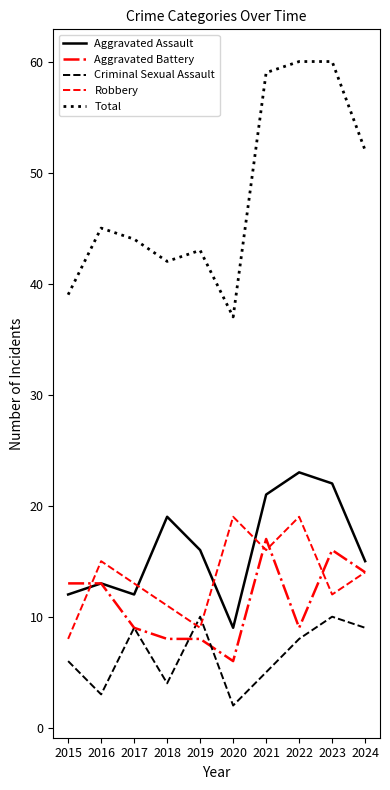

How many lines are shown in the chart?

5